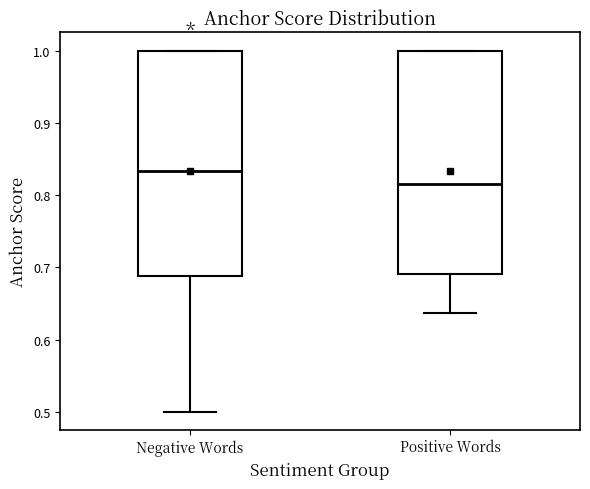

Reading left to right, transcribe this box plot: for each box, give where its median line is, the range the box spans, and where its two whiskers end, as read against the y-axis. The values are not printed on the chart, so give them approximately, as read against the axis.

Negative Words: median 0.83, box 0.69 to 1.00, whiskers 0.50 to 1.00
Positive Words: median 0.81, box 0.69 to 1.00, whiskers 0.64 to 1.00